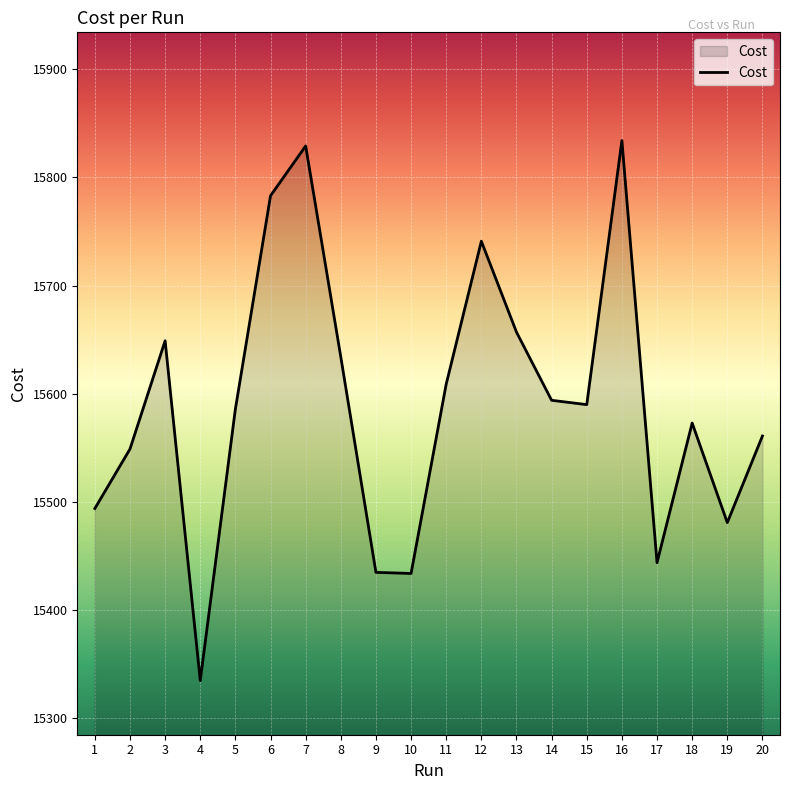

What is the maximum value shown in the chart?

15834.0